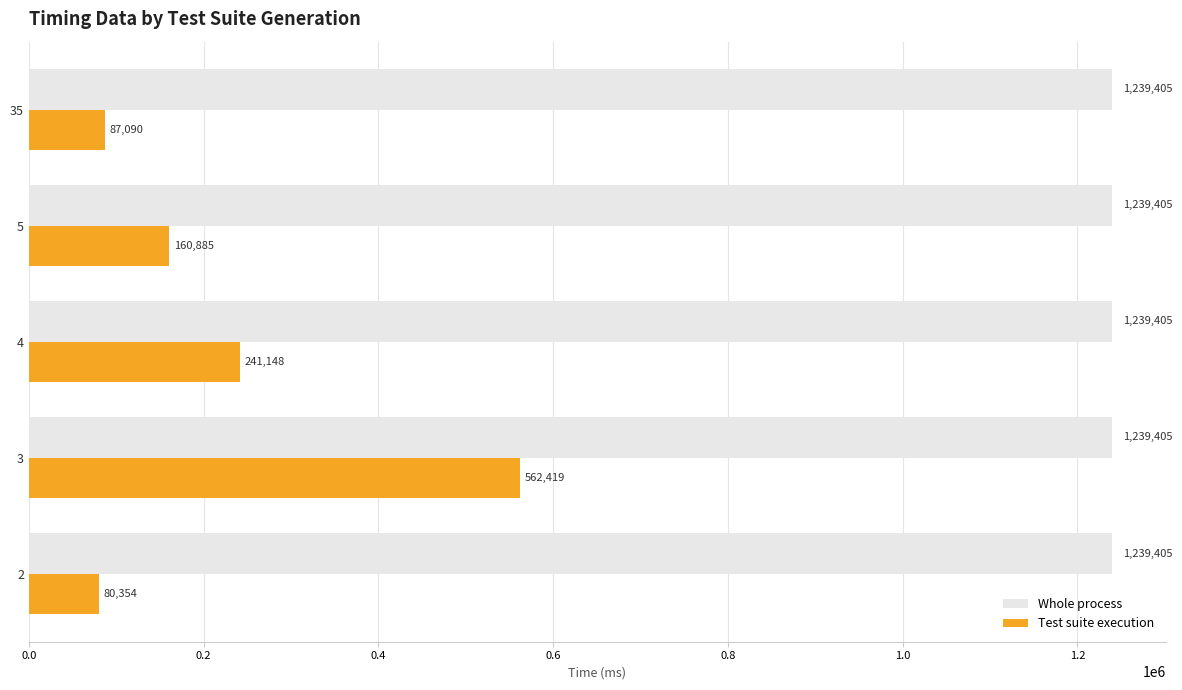

Which series has the largest range (max minus min)?

Test suite execution